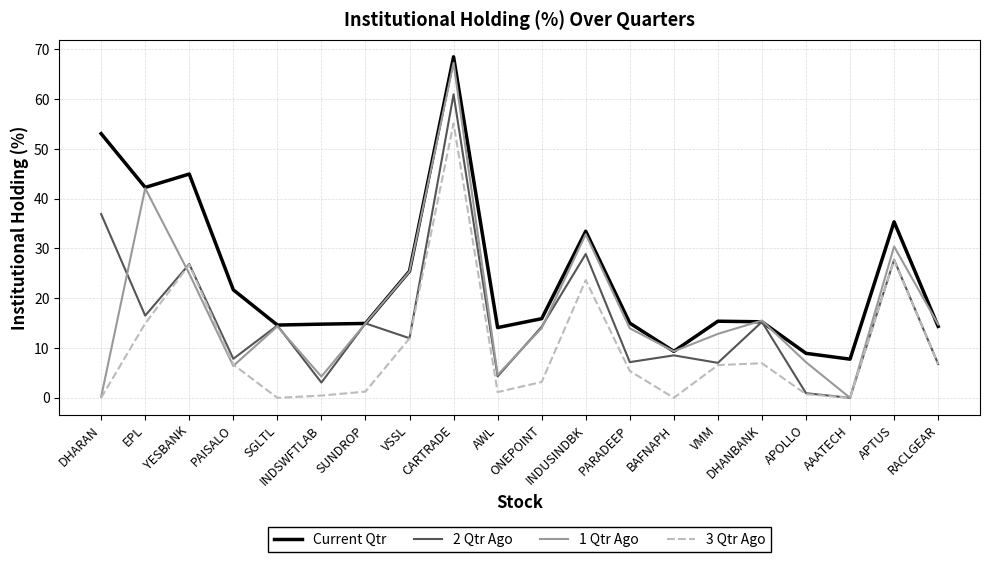

Between AAATECH and APTUS, which series saw the biggest shift?

1 Qtr Ago